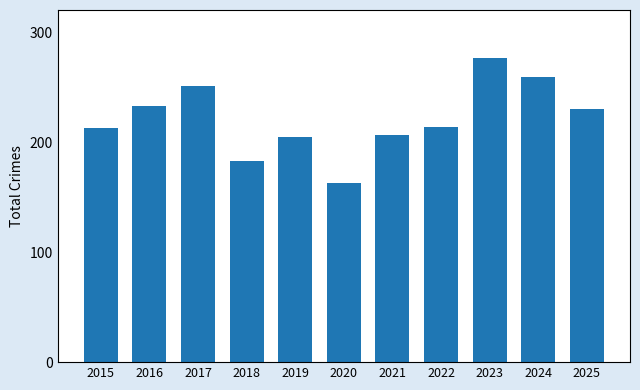

The value at 2024 is 125. True or false?

False